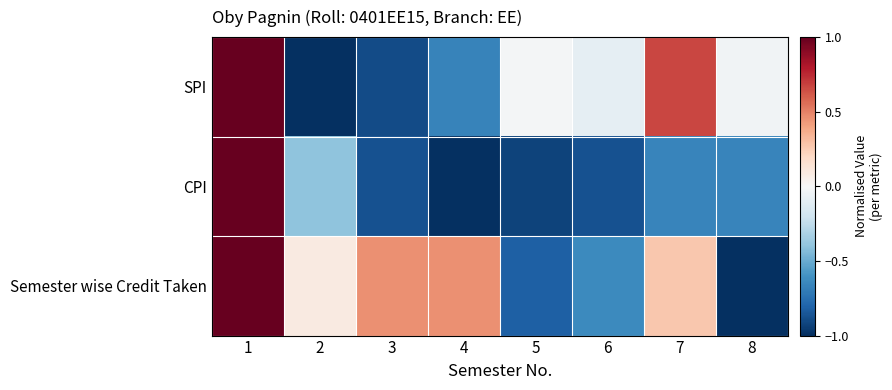

Rank the series by their average value, from highest to lowest.

Semester wise Credit Taken, SPI, CPI